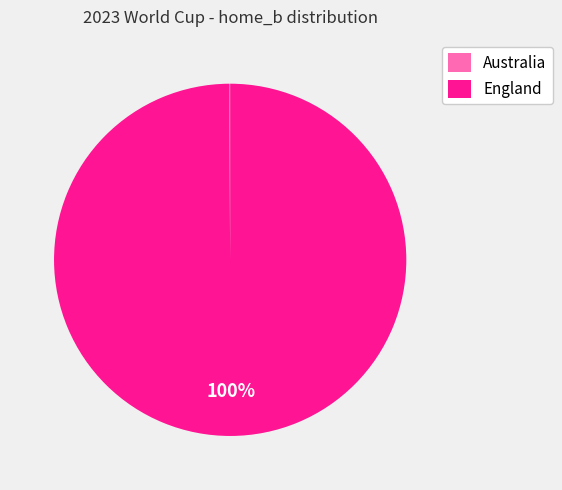

To the nearest percent, what is the average slice percentage?

50%